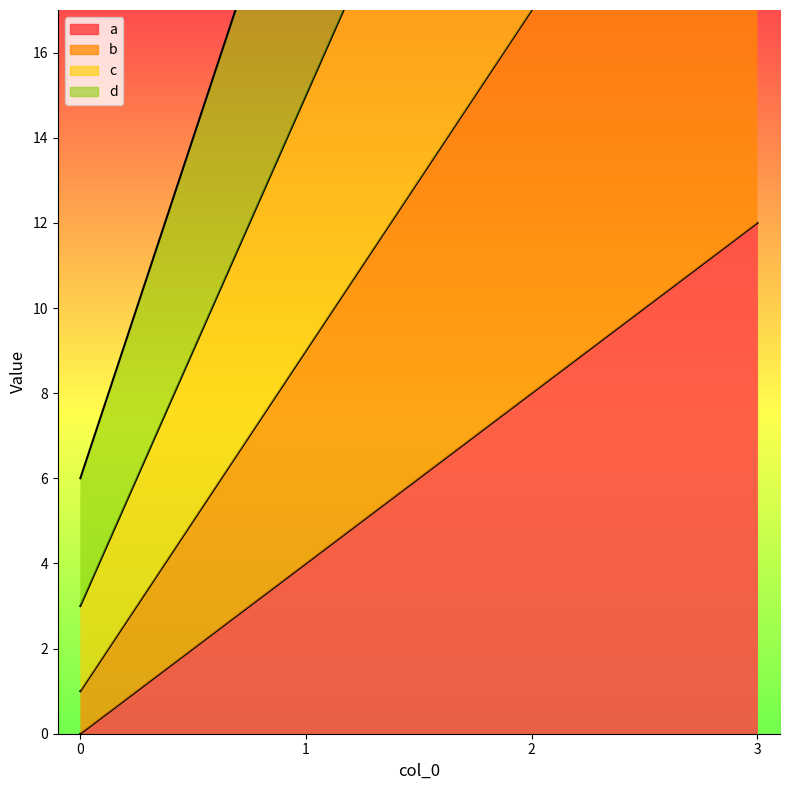

How many data points in a are less than 8?

2